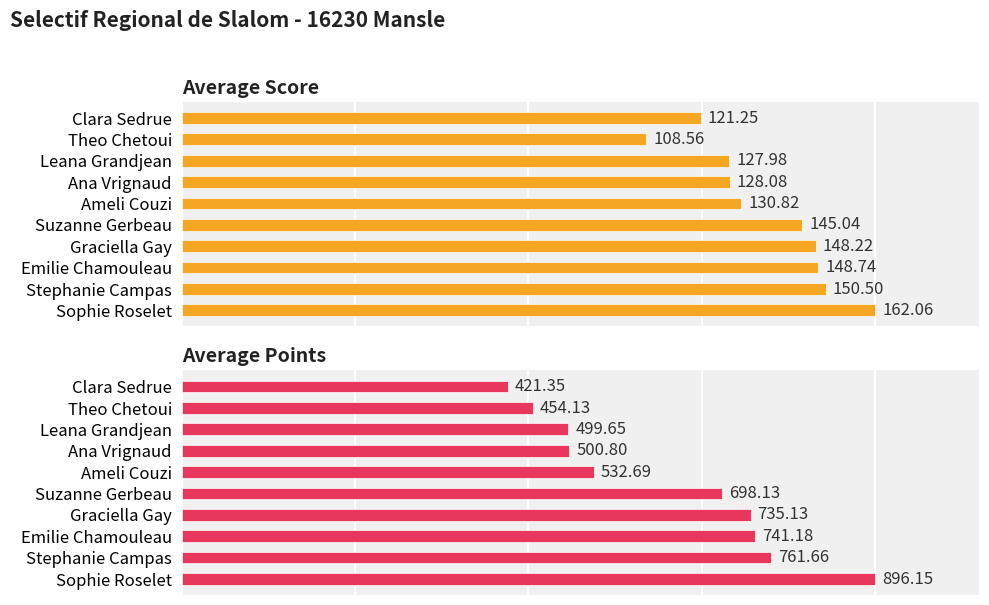

How many values in the Average Score series are below 145?

5